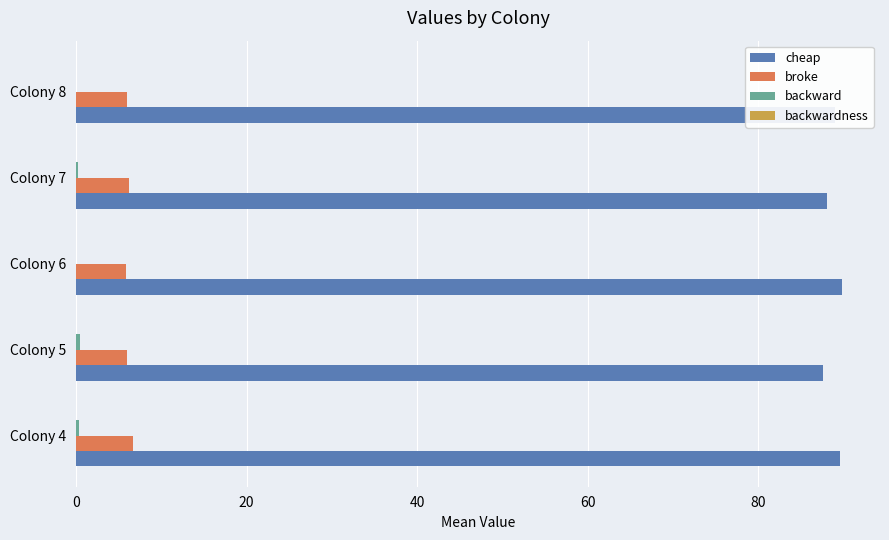

How many data points does each series have?

5